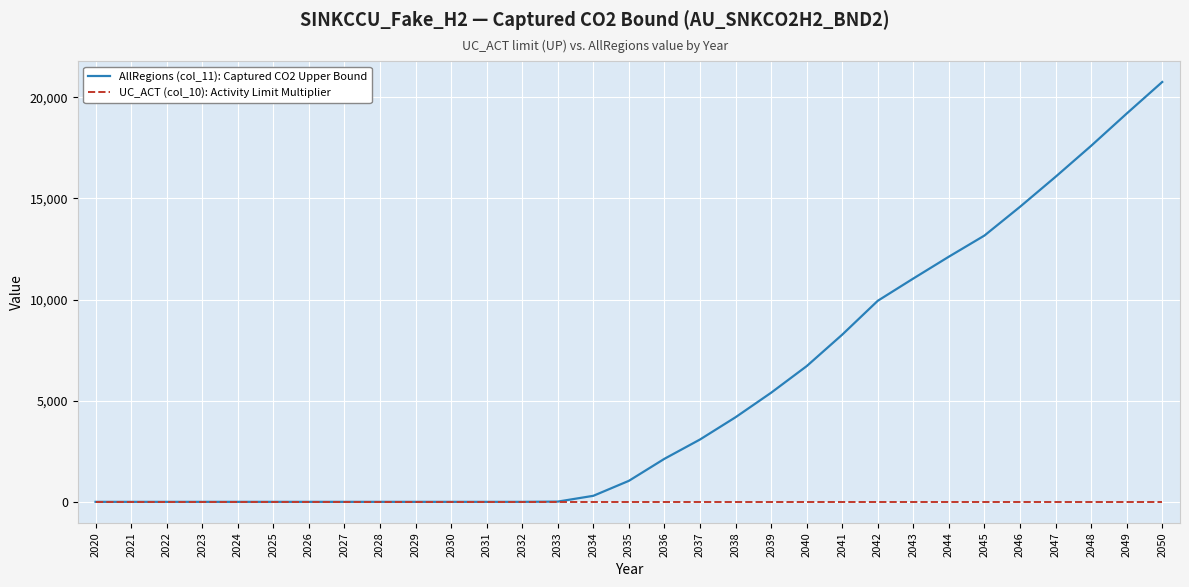

What is the maximum value for AllRegions (col_11): Captured CO2 Upper Bound?

20757.8